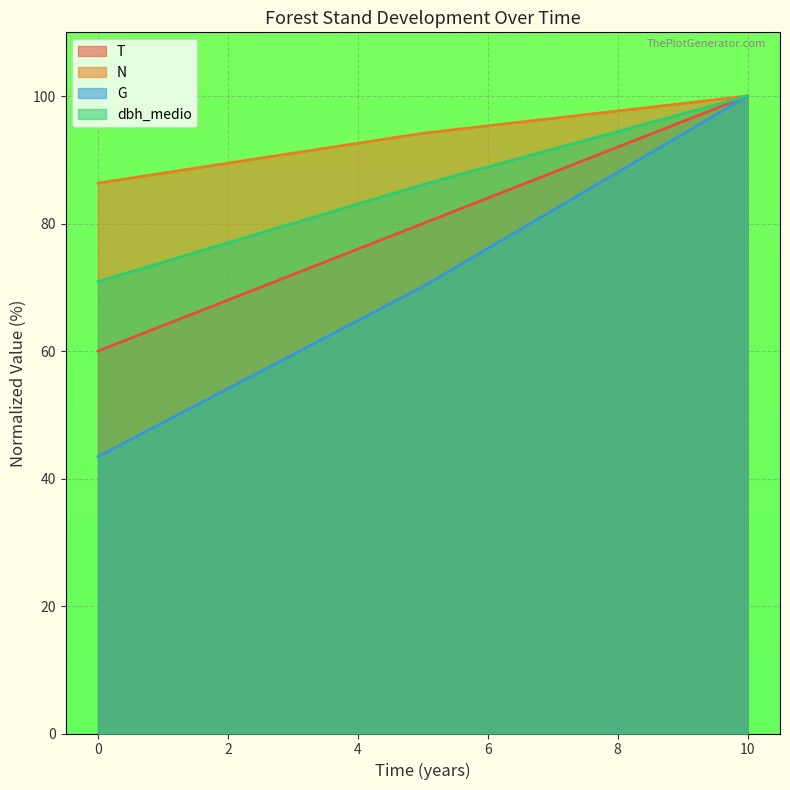

Where is N nearest to the value 93?

5